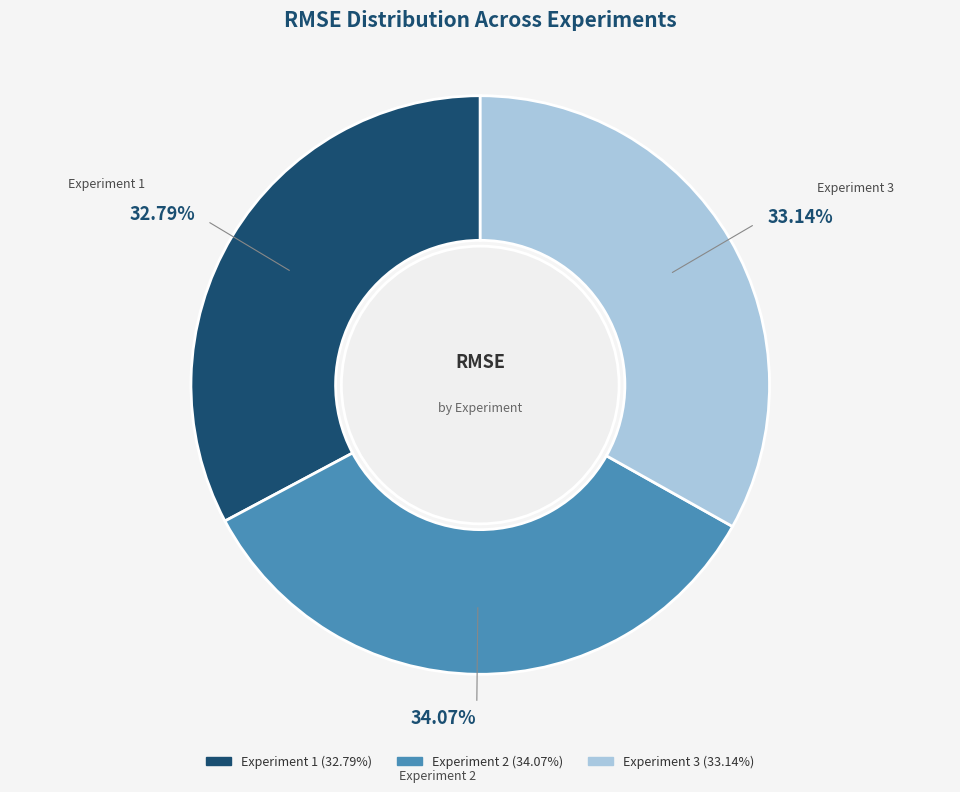

To the nearest percent, what is the difference between the Experiment 3 and Experiment 2 slice percentages?

1%